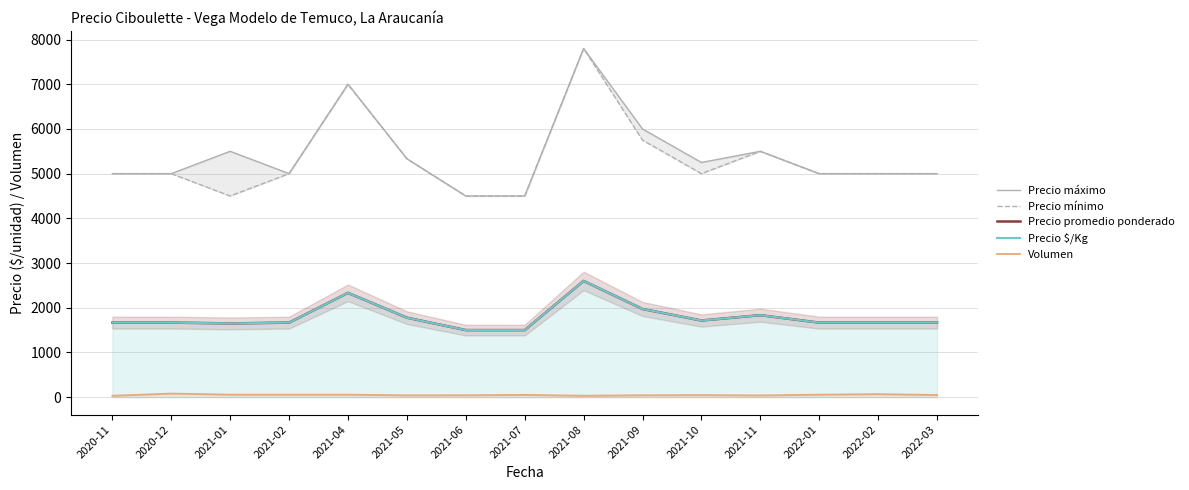

What position from the right is 2021-11?

4